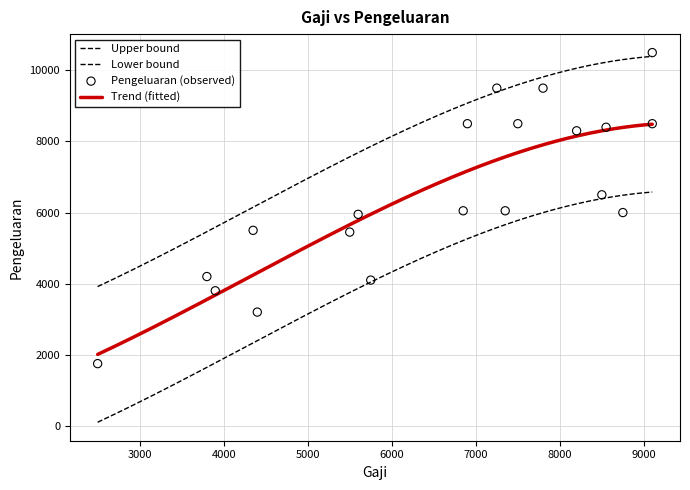

Approximately how many times larger is the value at 7350 compared to 2500?

3.5